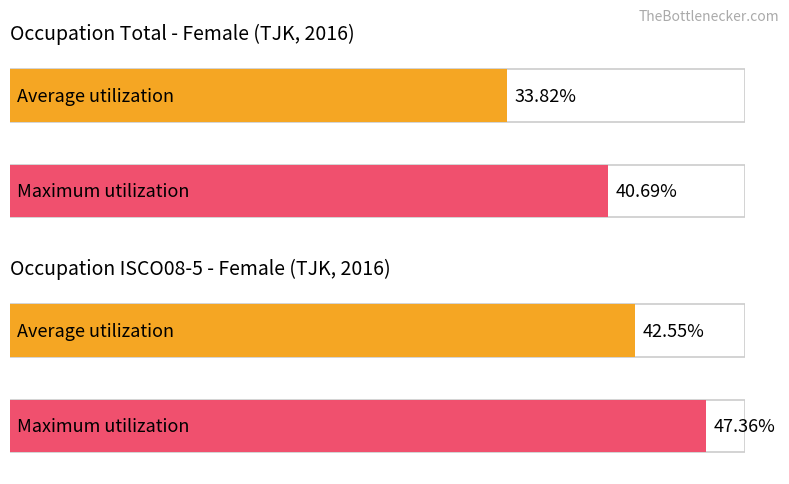

Which series changed the most between ocu_isco08_total/total and ocu_isco08_total/s1_4?

Average utilization